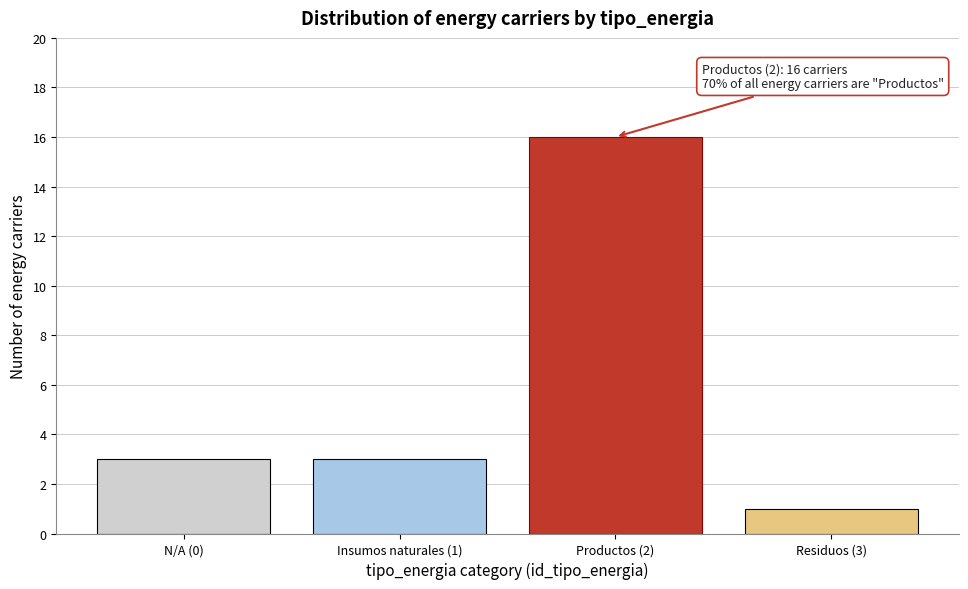

Reading left to right, what are all the values shown in this chart?

3	3	16	1